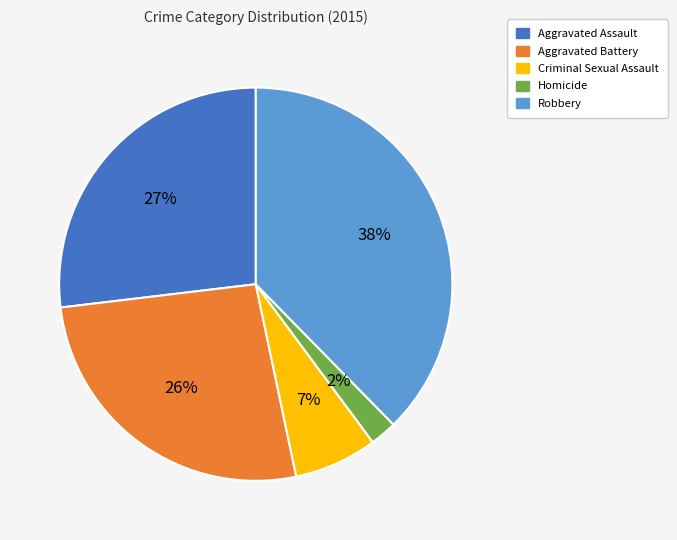

Which slice is the largest?

Robbery